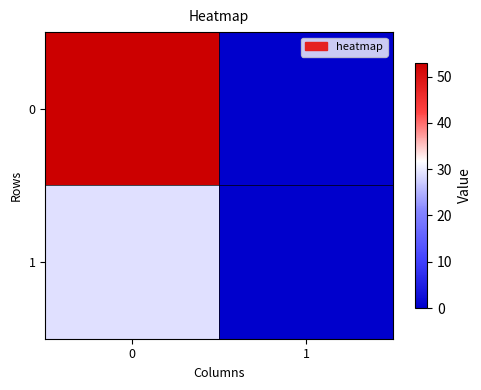

Rank the series by their maximum value, from lowest to highest.

1, 0